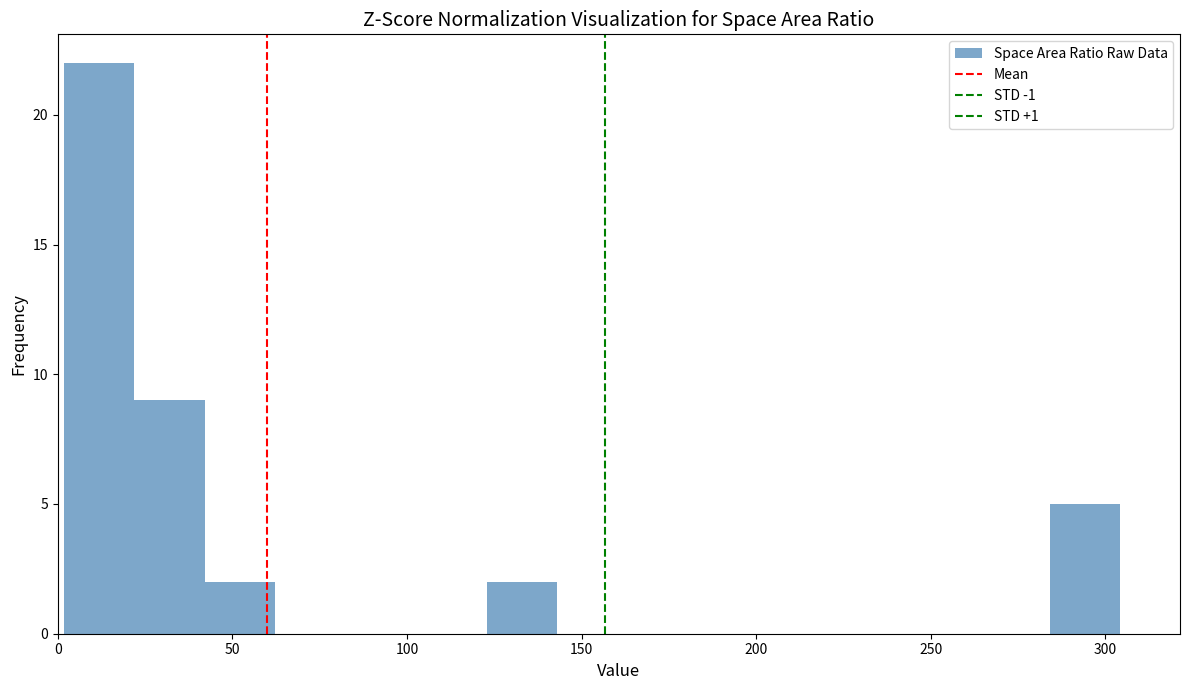

Reading left to right, transcribe this chart: for each bar, give the range it covers on the x-axis and its height. Neither the bar edges nor the heights are printed on the chart, so give them approximately, as read against the axes.

0 to 20: 22
20 to 40: 9
40 to 60: 2
60 to 80: 0
80 to 105: 0
105 to 125: 0
125 to 145: 2
145 to 165: 0
165 to 185: 0
185 to 205: 0
205 to 225: 0
225 to 245: 0
245 to 265: 0
265 to 285: 0
285 to 305: 5